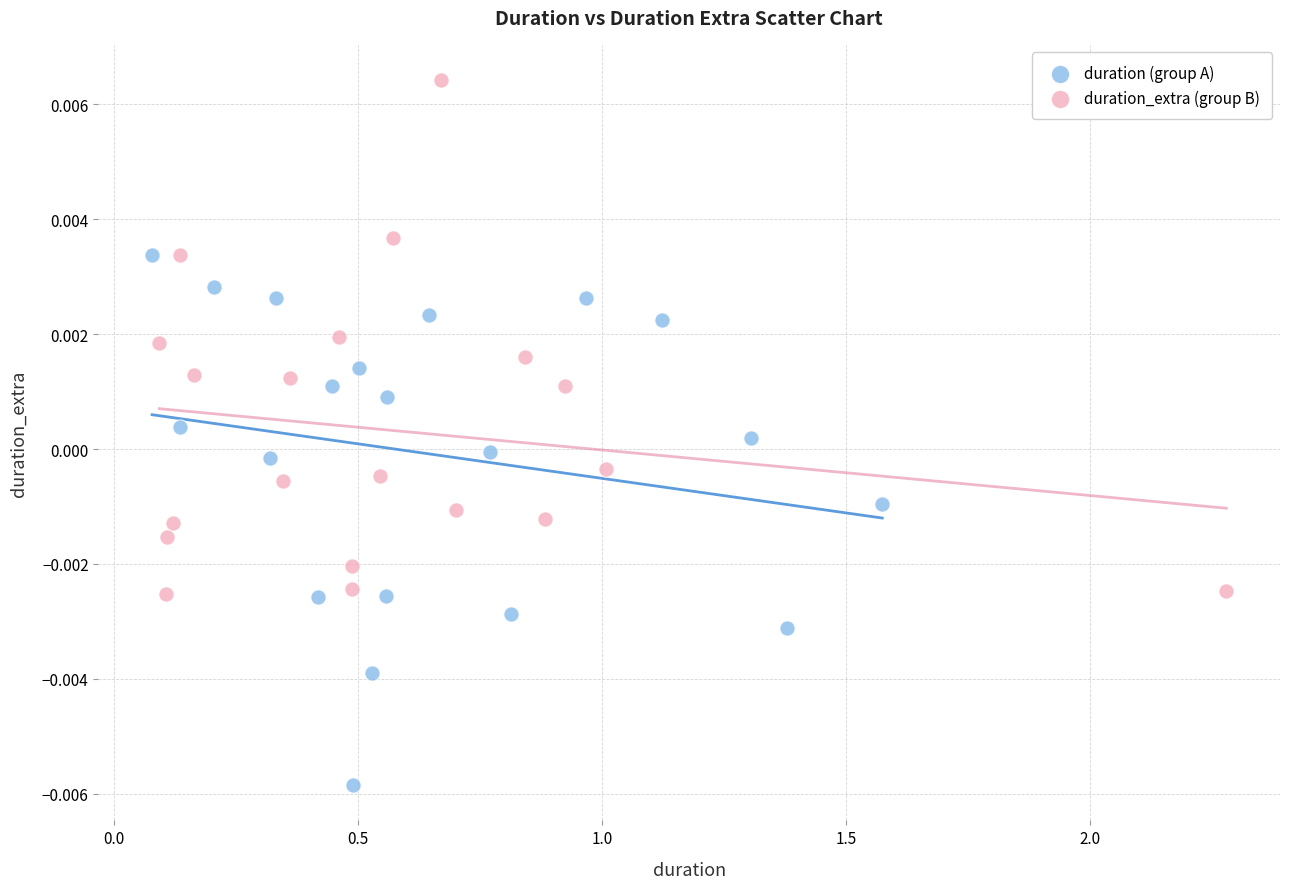

Which series contains the highest Y value?

duration_extra (group B)